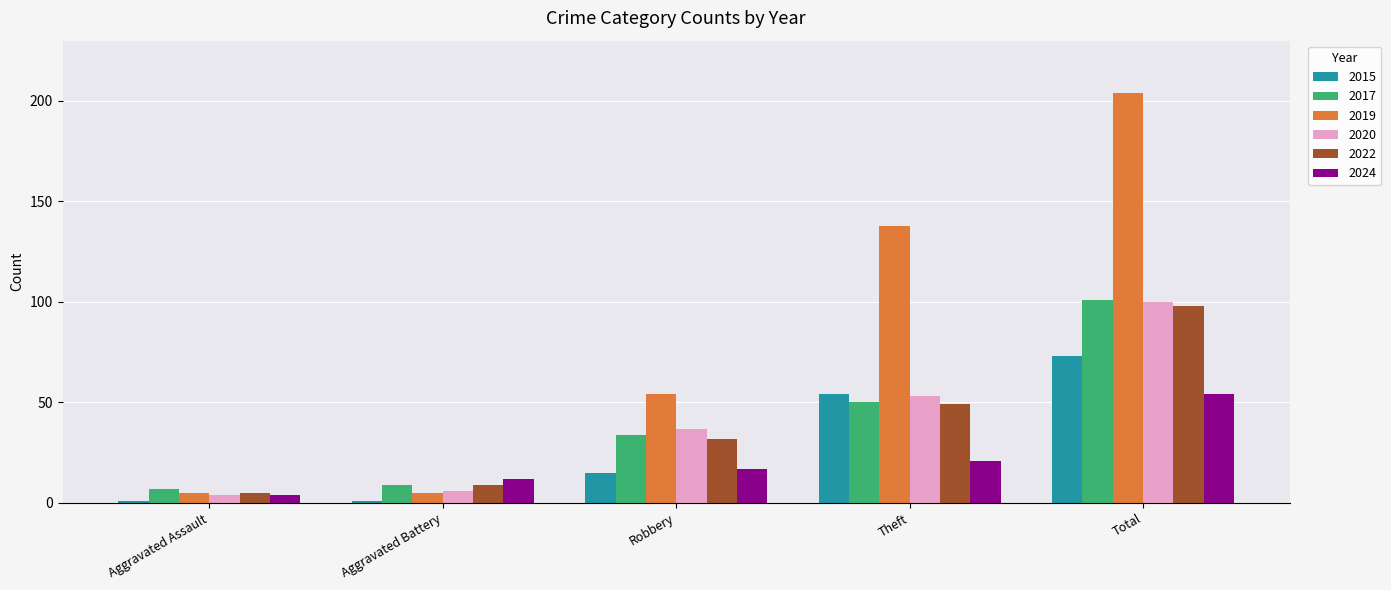

List the labels in order of 2017 value, smallest first.

Aggravated Assault, Aggravated Battery, Robbery, Theft, Total